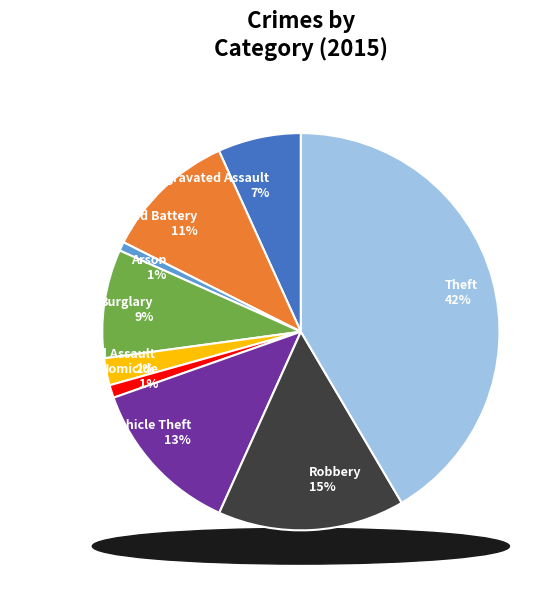

What is the smallest slice in the pie chart?

Arson